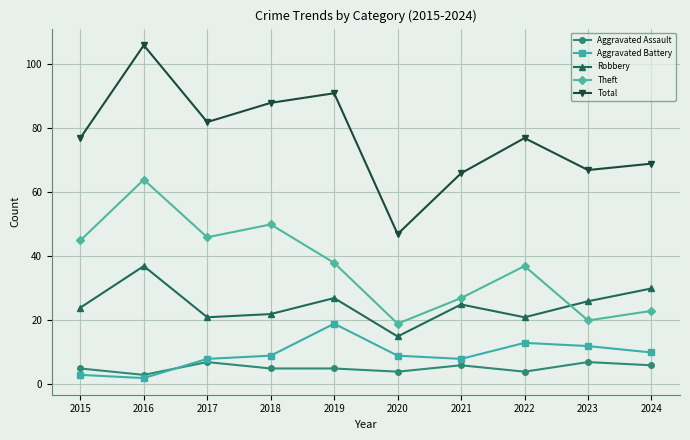

How many categories are shown in the chart?

10